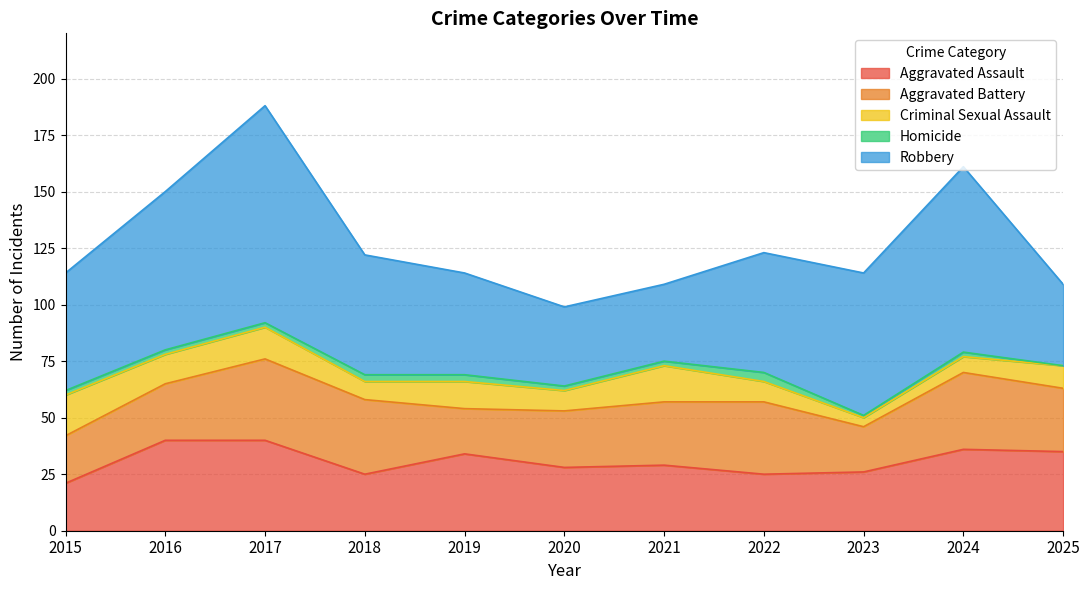

What is the sum of the Homicide values at 2021 and 2020?

4